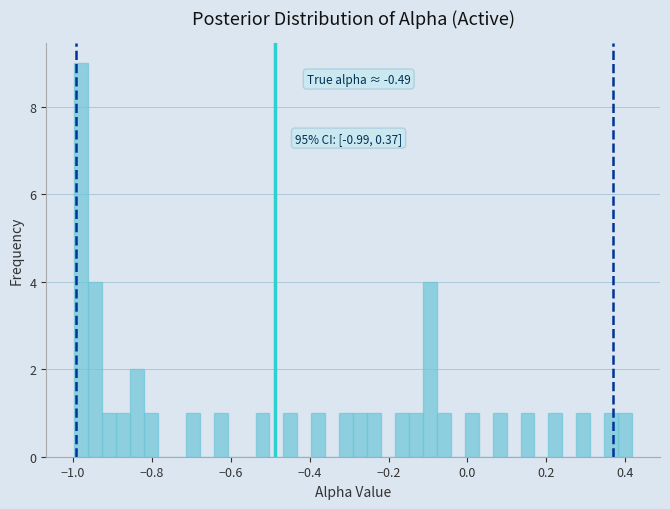

Around what value on the x-axis is the tallest bar? Give the approximate position of its centre, as read against the axis.

-0.98